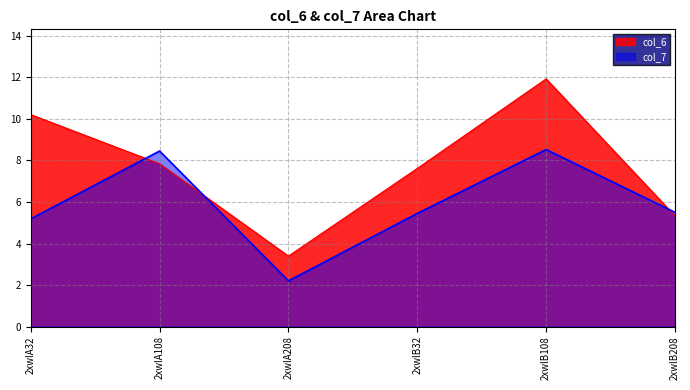

Reading right to left, what are all the values shown in this chart?

col_6: 2xwlB208=5.3	2xwlB108=11.9	2xwlB32=7.6	2xwlA208=3.4	2xwlA108=7.8	2xwlA32=10.2
col_7: 2xwlB208=5.5	2xwlB108=8.5	2xwlB32=5.5	2xwlA208=2.2	2xwlA108=8.5	2xwlA32=5.2